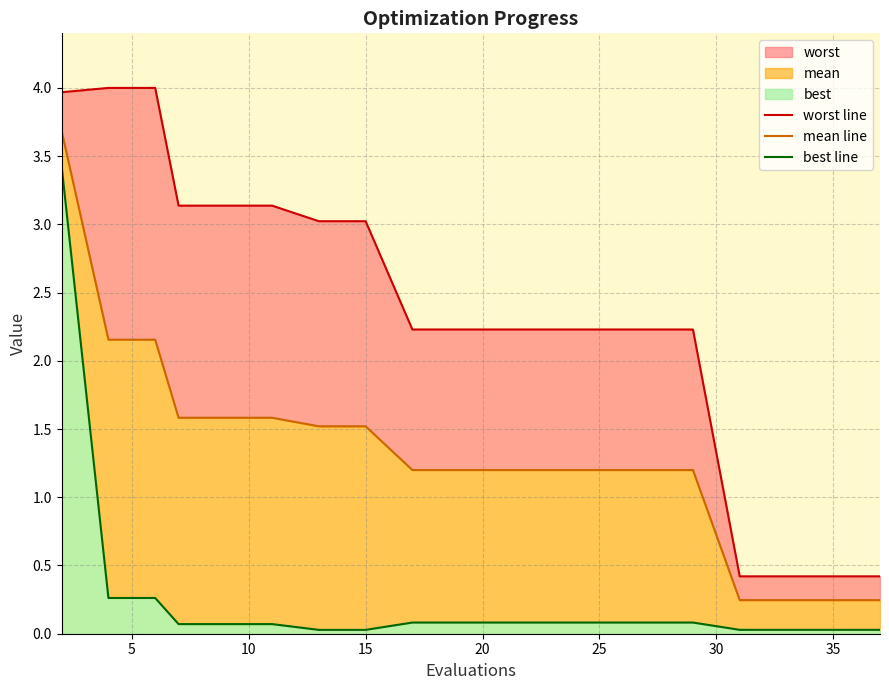

Rank the series by their average value, from lowest to highest.

best line, mean line, worst line